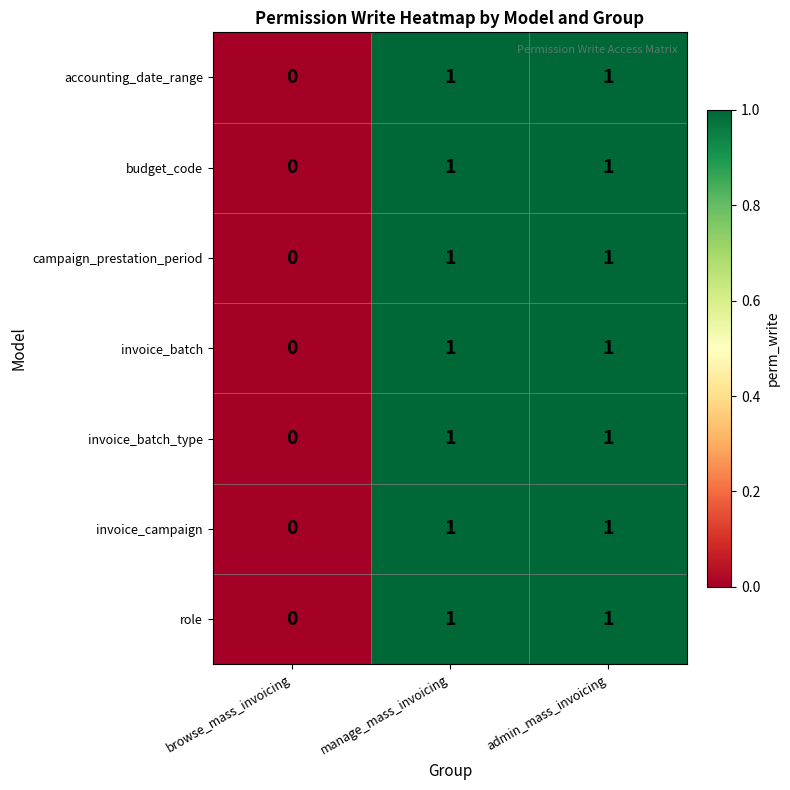

At which label is campaign_prestation_period closest to 0?

browse_mass_invoicing